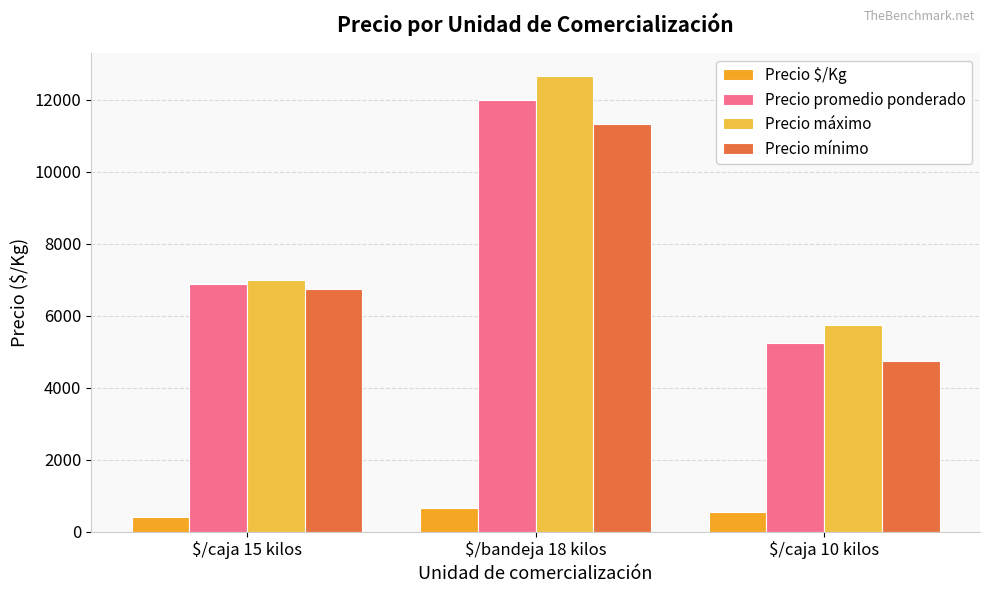

True or false: Precio mínimo has a value of 11333 at $/bandeja 18 kilos.

True